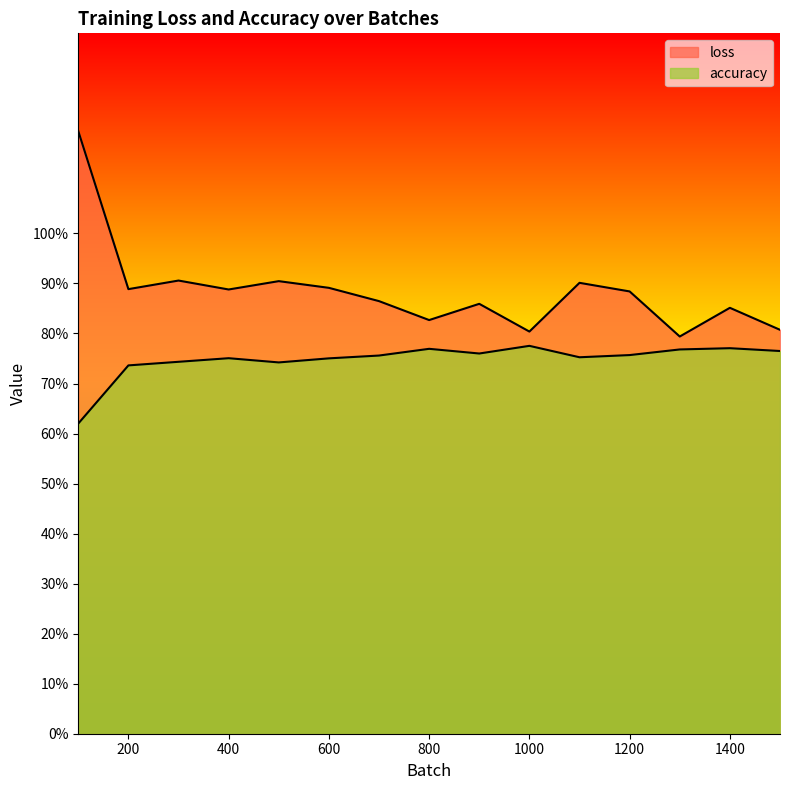

What is the difference between the second highest and minimum values in the accuracy series?

0.2